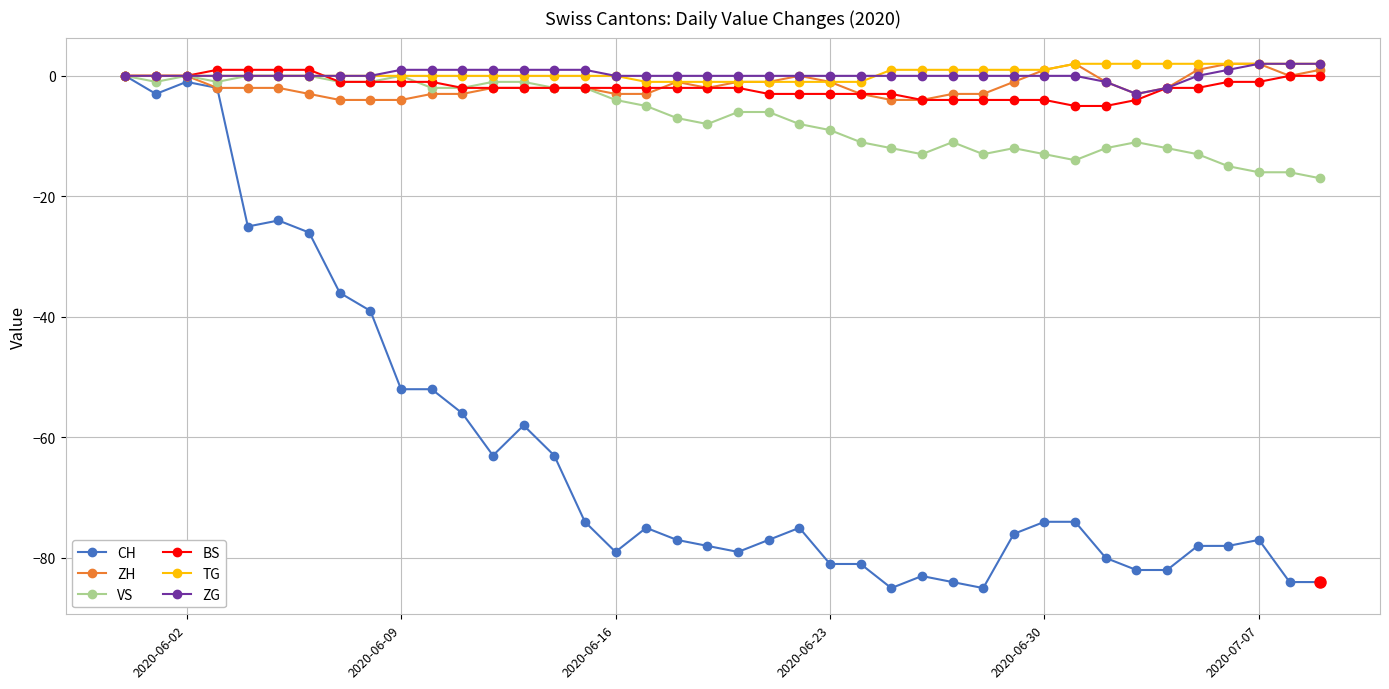

Count the number of categories in the chart.

40